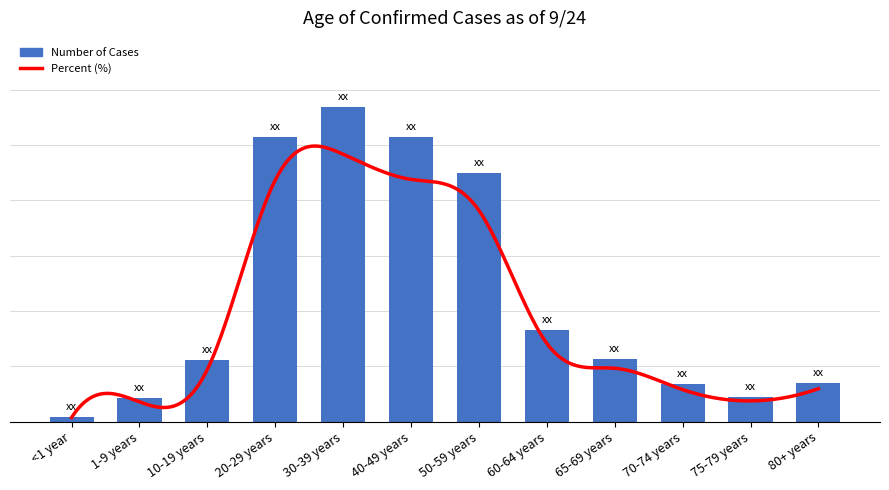

True or false: the data shows 623 at 70-74 years.

False